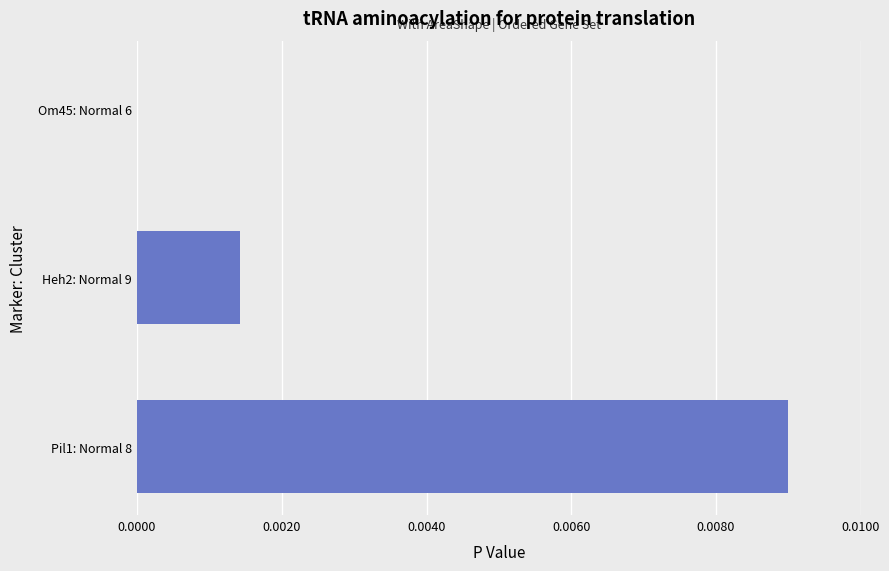

At which category does the chart reach its peak across all series?

Pil1: Normal 8